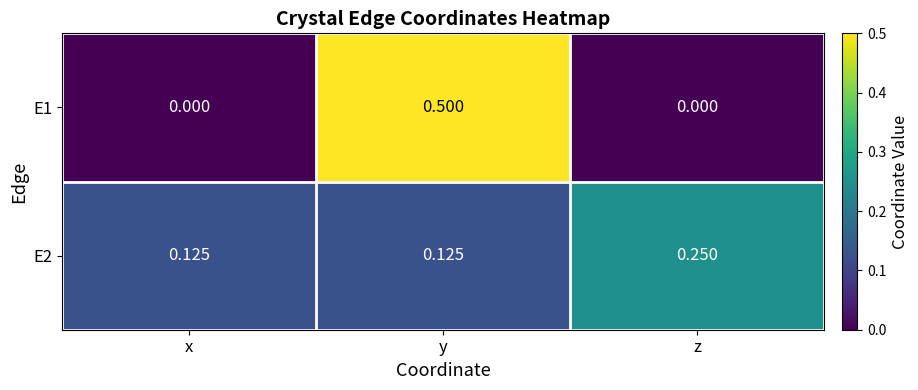

At which category does the chart reach its peak across all series?

y